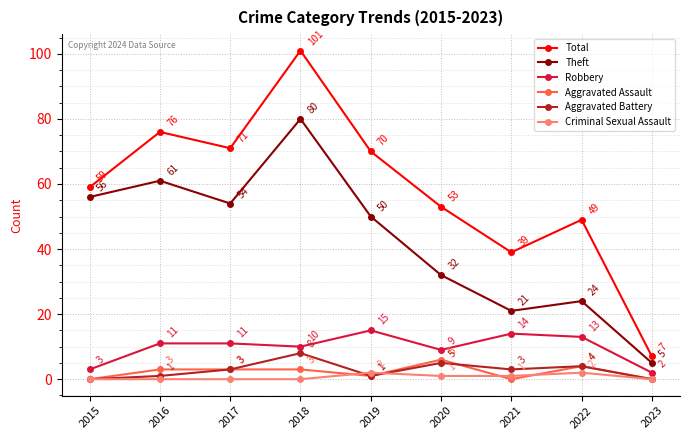

How many values in the Aggravated Battery series are below 3?

4